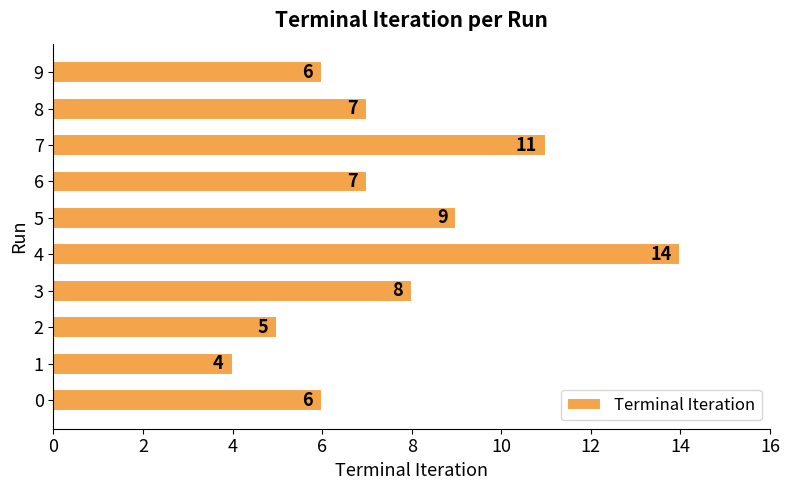

What is the sum of all values?

77